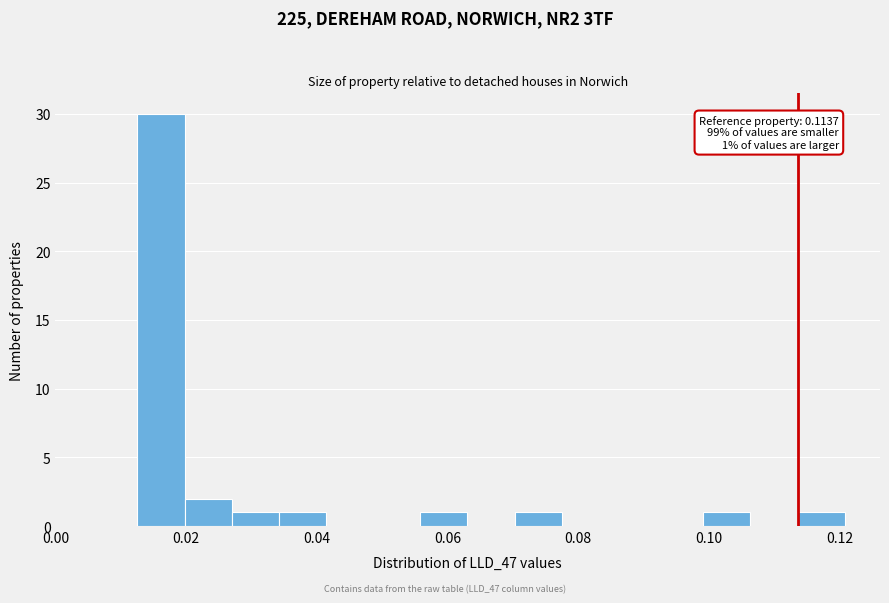

Read against the x-axis, roughly where is the centre of the tallest bar?

0.016